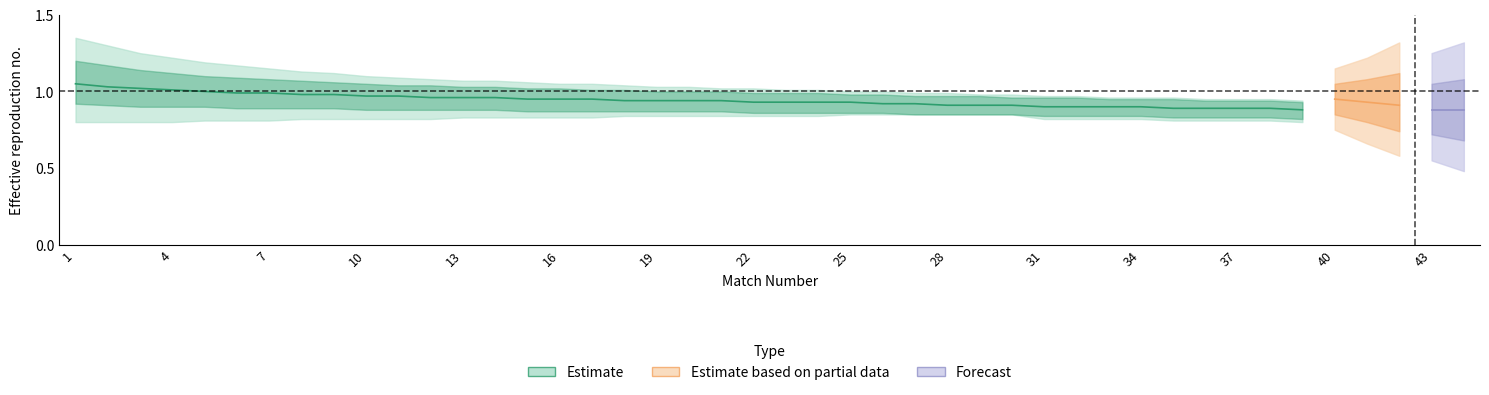

Is the value of Estimate_lower2 at 23 greater than the value of Estimate_center at 24?

No